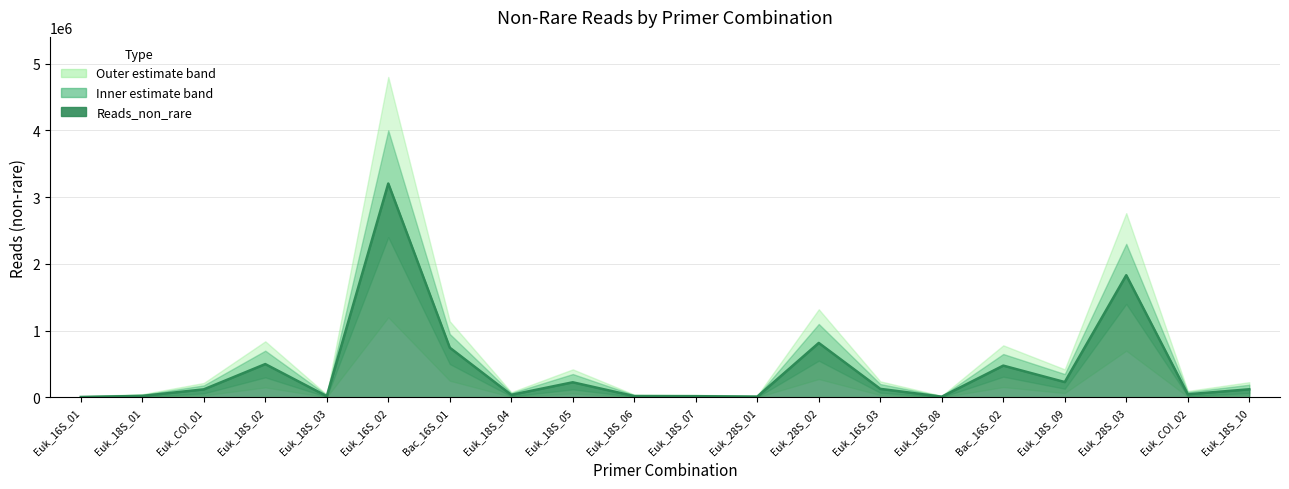

Reading right to left, list all the values displayed in this chart.

121454	46520	1829976	229719	476047	10479	127853	815741	11547	18166	19502	226319	38047	745016	3203723	18255	499056	120338	22276	6489